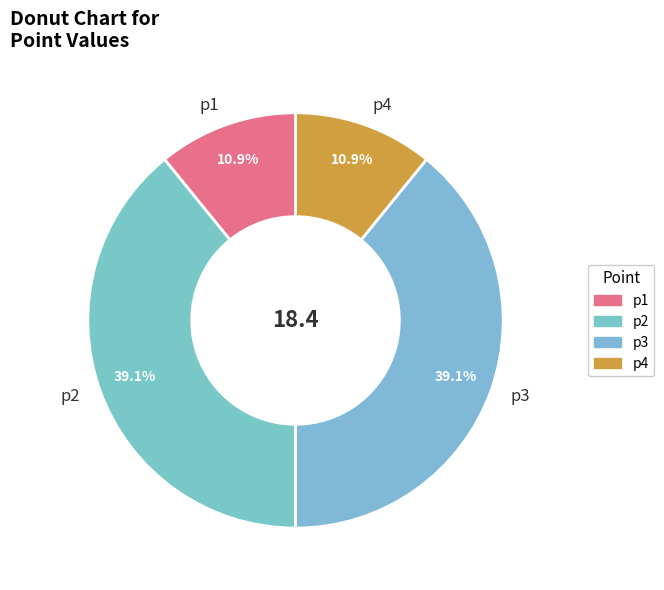

How many slices are in this pie chart?

4